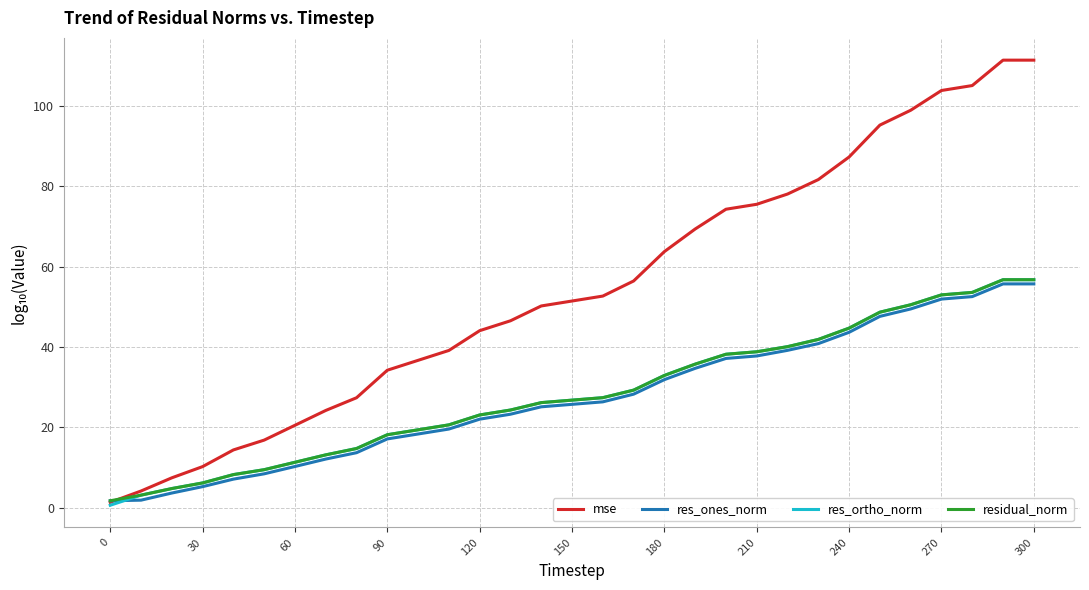

Which series has the largest total across all categories?

mse